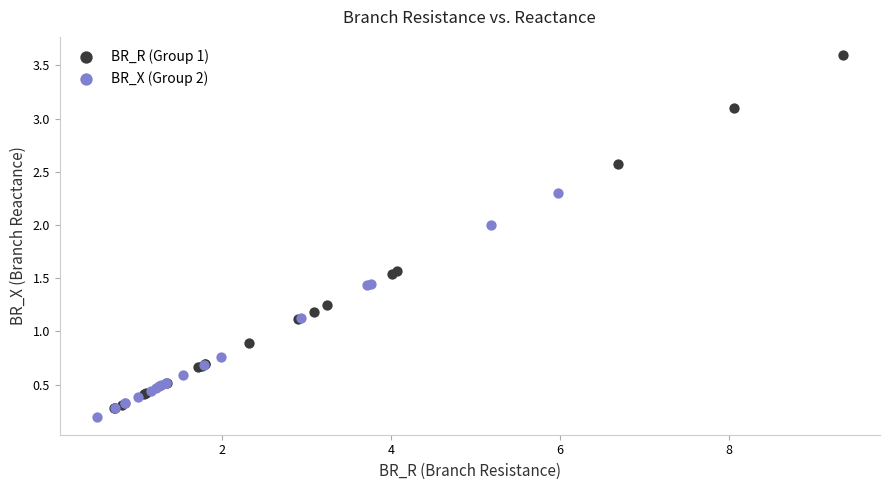

Which series has the largest Y range (max minus min)?

BR_R (Group 1)